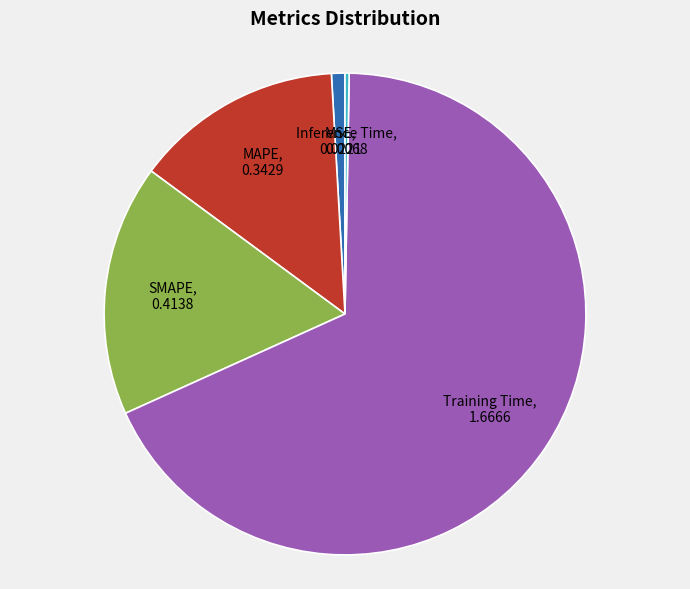

Is it true that MSE is 1% of the pie?

True